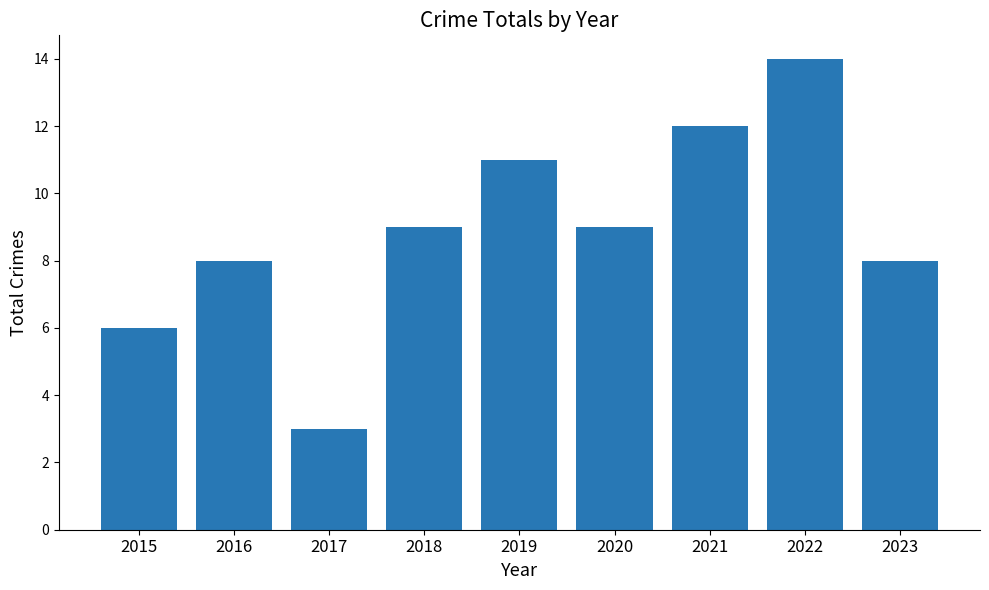

What is the value of the 4th bar from the left?

9